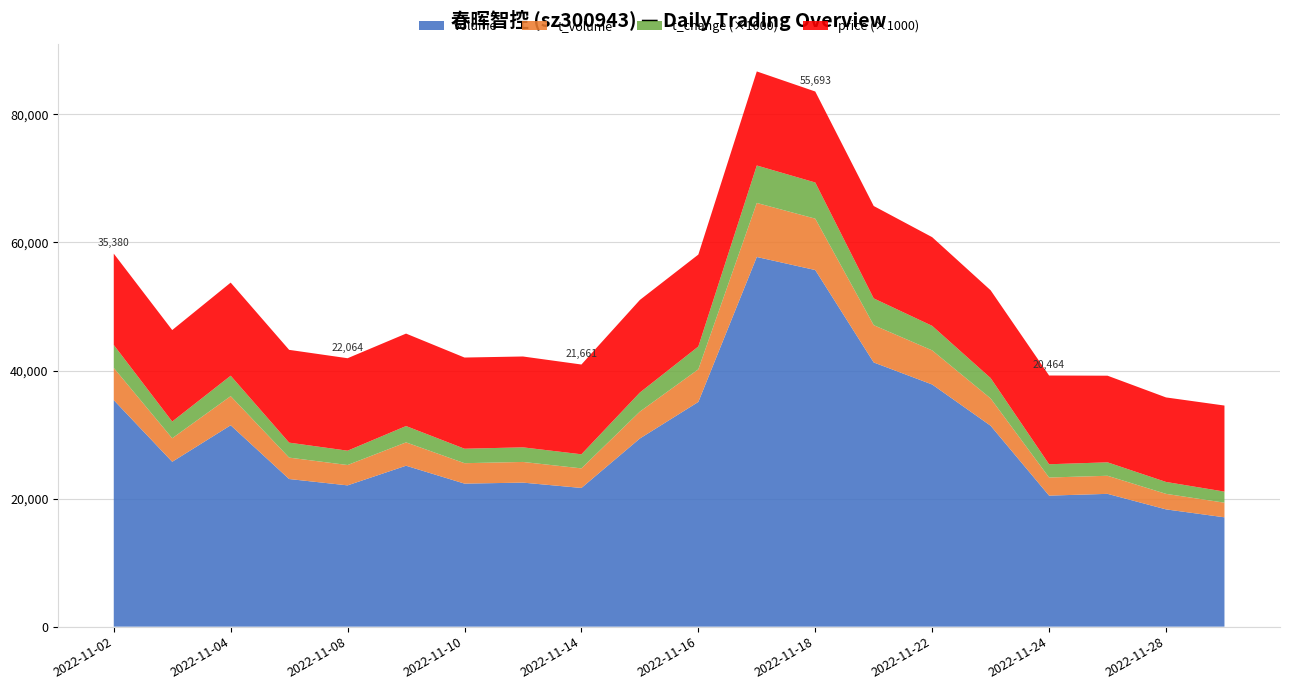

Reading left to right, list all the values displayed in this chart.

price: 14.3	14.3	14.5	14.5	14.4	14.4	14.2	14.2	14.0	14.5	14.4	14.7	14.2	14.4	13.8	13.7	13.9	13.5	13.2	13.4
t_change: 3.6	2.6	3.2	2.3	2.2	2.5	2.3	2.3	2.2	3.0	3.6	5.8	5.7	4.2	3.8	3.2	2.1	2.1	1.9	1.7
t_volume: 5027.0	3673.0	4552.0	3343.0	3177.0	3647.0	3190.0	3229.0	3057.0	4198.0	5095.0	8439.0	8024.0	5826.0	5327.0	4265.0	2828.0	2823.0	2425.0	2285.0
volume: 35380.0	25749.0	31449.0	23055.0	22064.0	25131.0	22338.0	22493.0	21661.0	29386.0	35095.0	57732.0	55693.0	41259.0	37819.0	31377.0	20464.0	20739.0	18314.0	17075.0